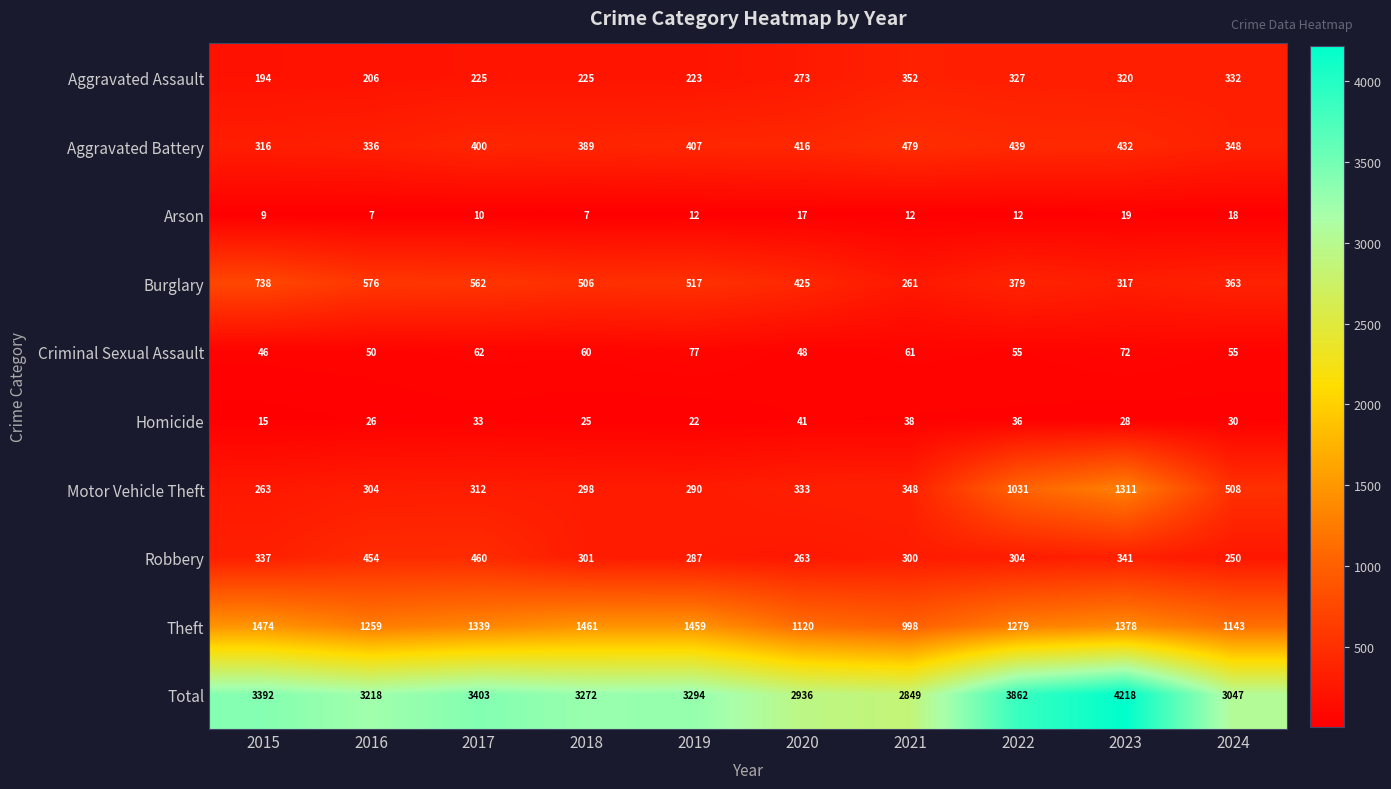

What is the smallest value displayed?

7